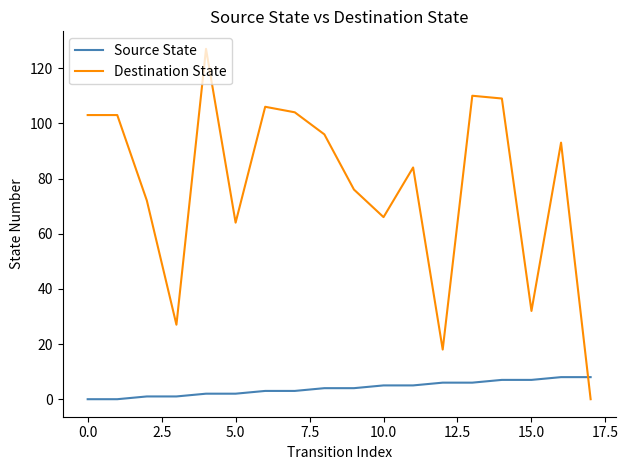

What is the difference between the maximum and minimum values in the Source State series?

8